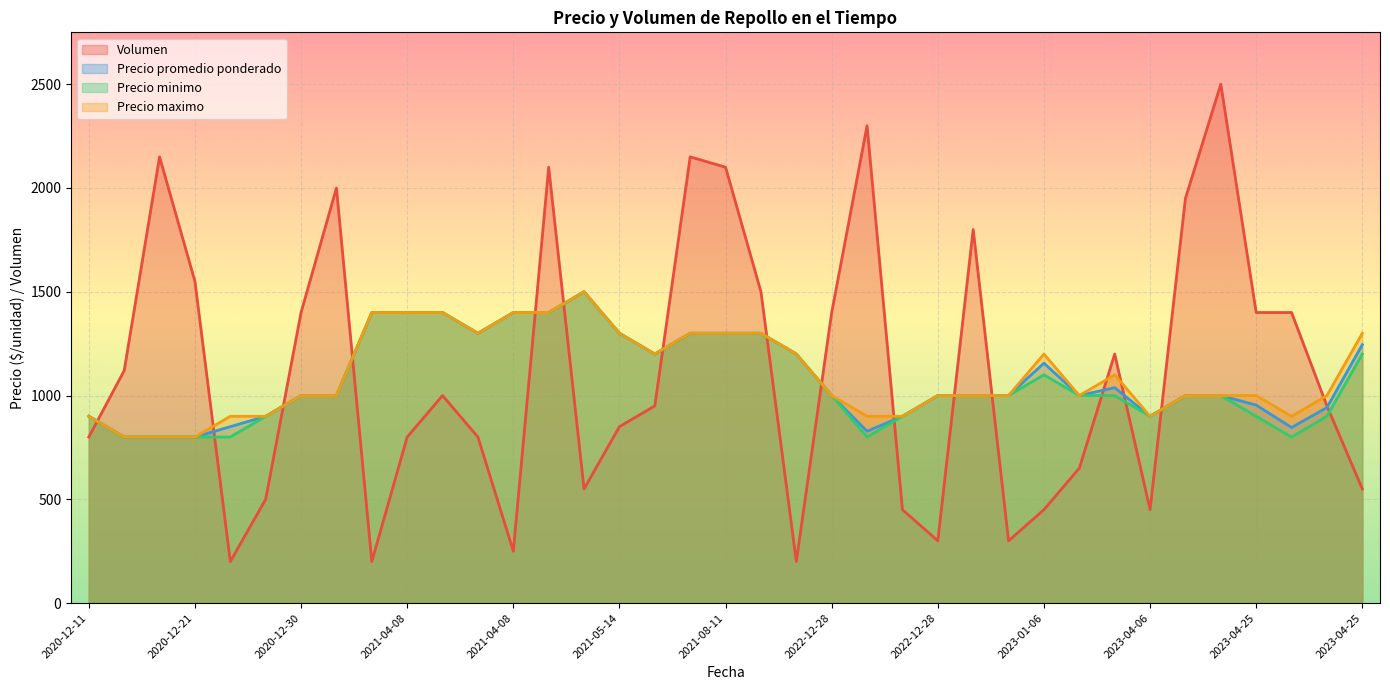

Is the value of Precio maximo at 2021-05-14 greater than the value of Volumen at 2023-04-25?

Yes